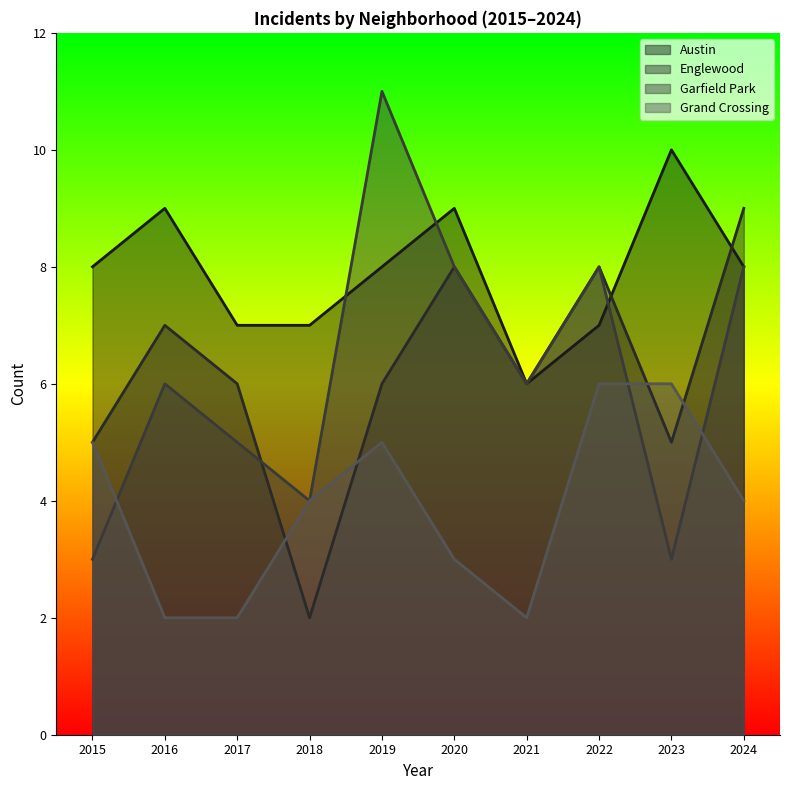

True or false: Austin has a value of 3 at 2023.

False